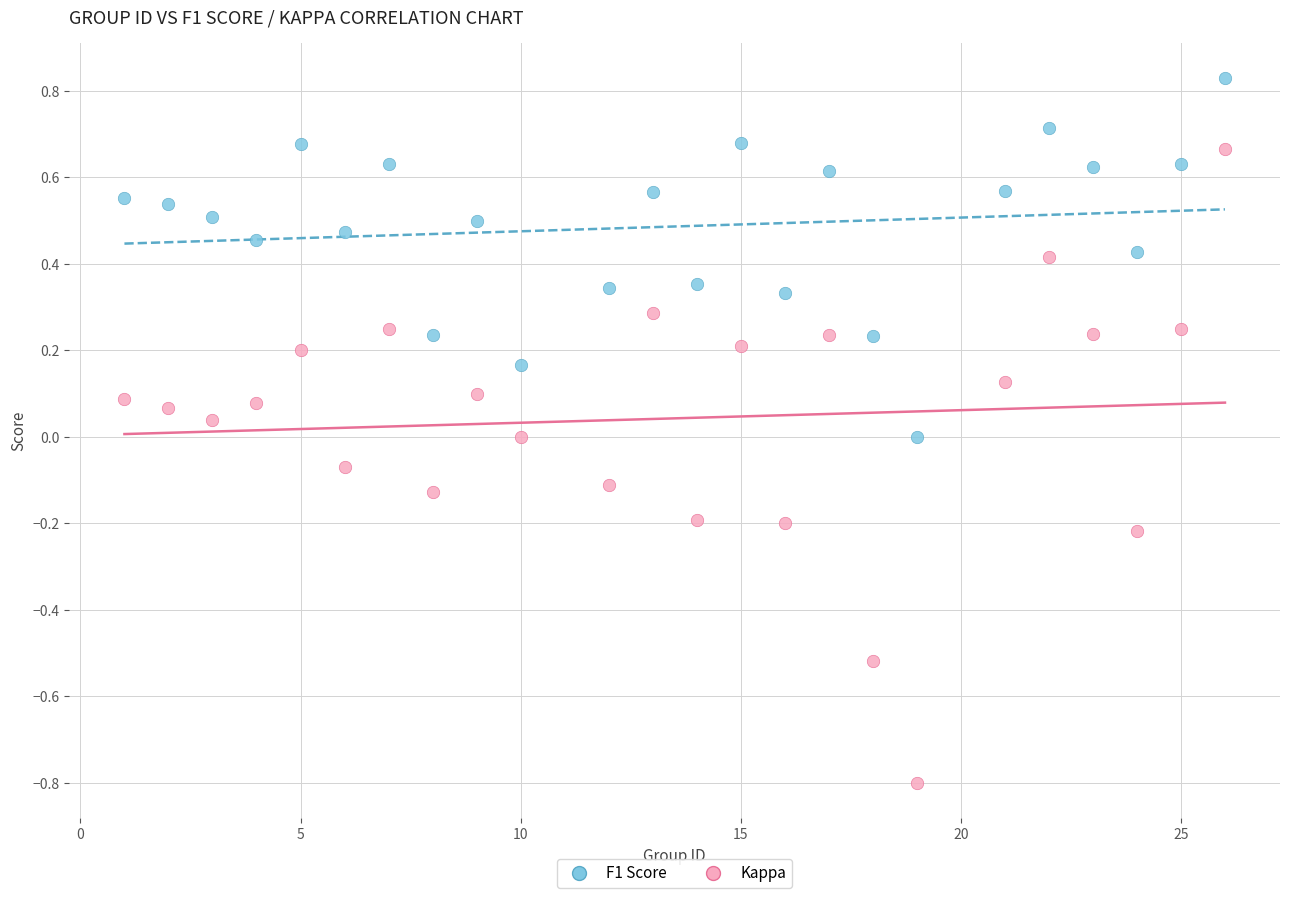

Which series reaches the minimum Y coordinate?

Kappa